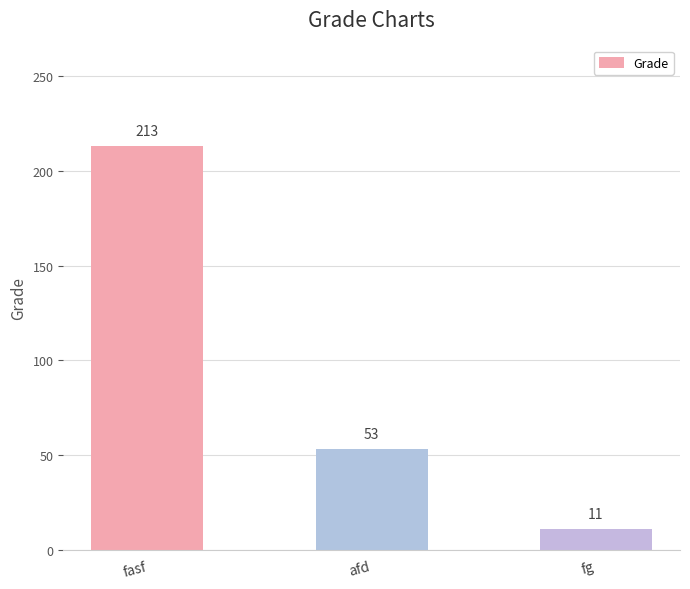

What is the sum of the values at afd and fasf?

266